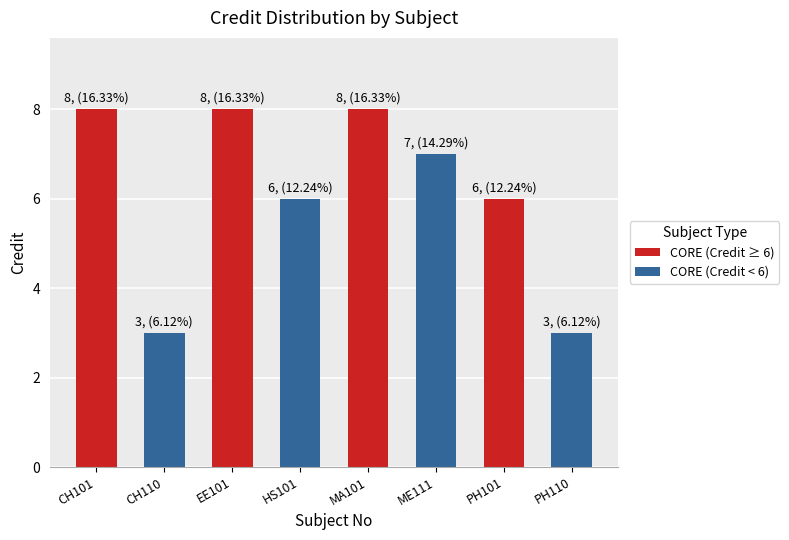

Reading right to left, list all the values displayed in this chart.

PH110=3	PH101=6	ME111=7	MA101=8	HS101=6	EE101=8	CH110=3	CH101=8